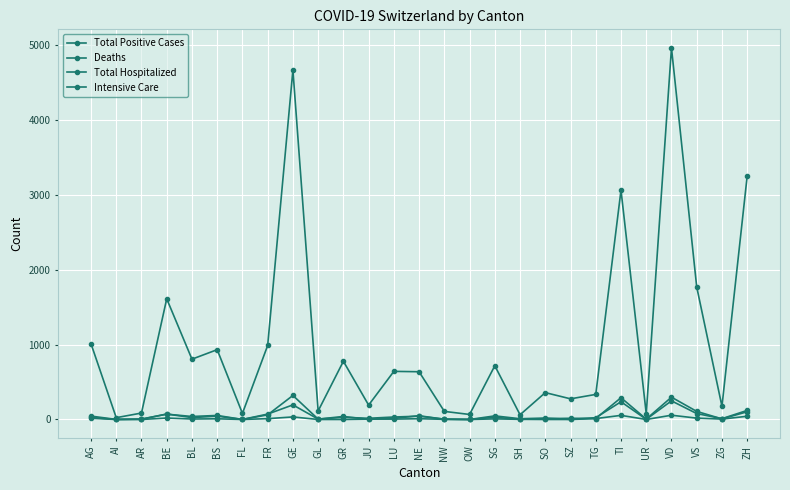

Which category has the lowest value in the Deaths series?

AI